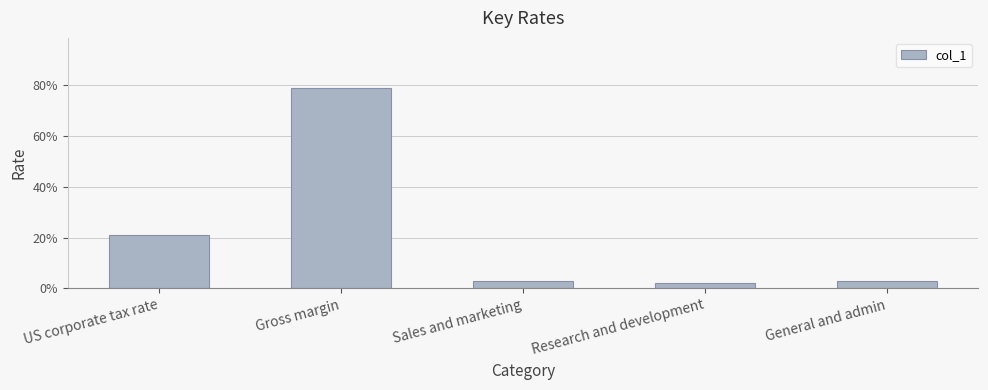

Reading left to right, what are all the values shown in this chart?

US corporate tax rate=0.2	Gross margin=0.8	Sales and marketing=0.0	Research and development=0.0	General and admin=0.0